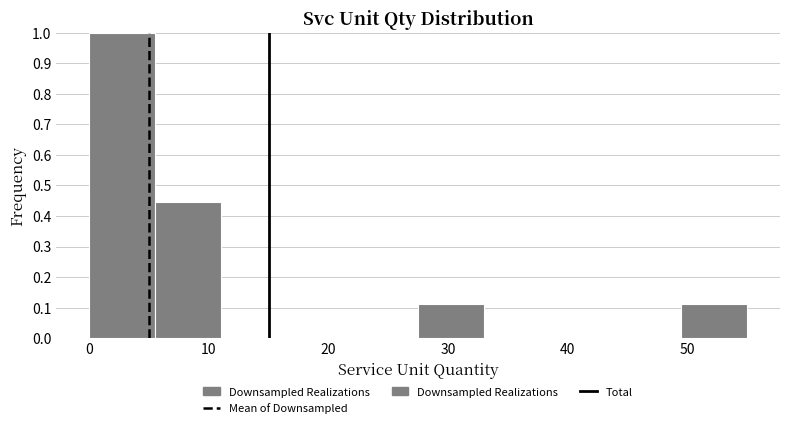

Reading left to right, transcribe this chart: for each bar, give the range it covers on the x-axis and its height. Neither the bar edges nor the heights are printed on the chart, so give them approximately, as read against the axes.

0.0 to 5.5: 1.00
5.5 to 11.0: 0.44
11.0 to 16.5: 0
16.5 to 22.0: 0
22.0 to 27.5: 0
27.5 to 33.0: 0.11
33.0 to 38.5: 0
38.5 to 44.0: 0
44.0 to 49.5: 0
49.5 to 55.0: 0.11